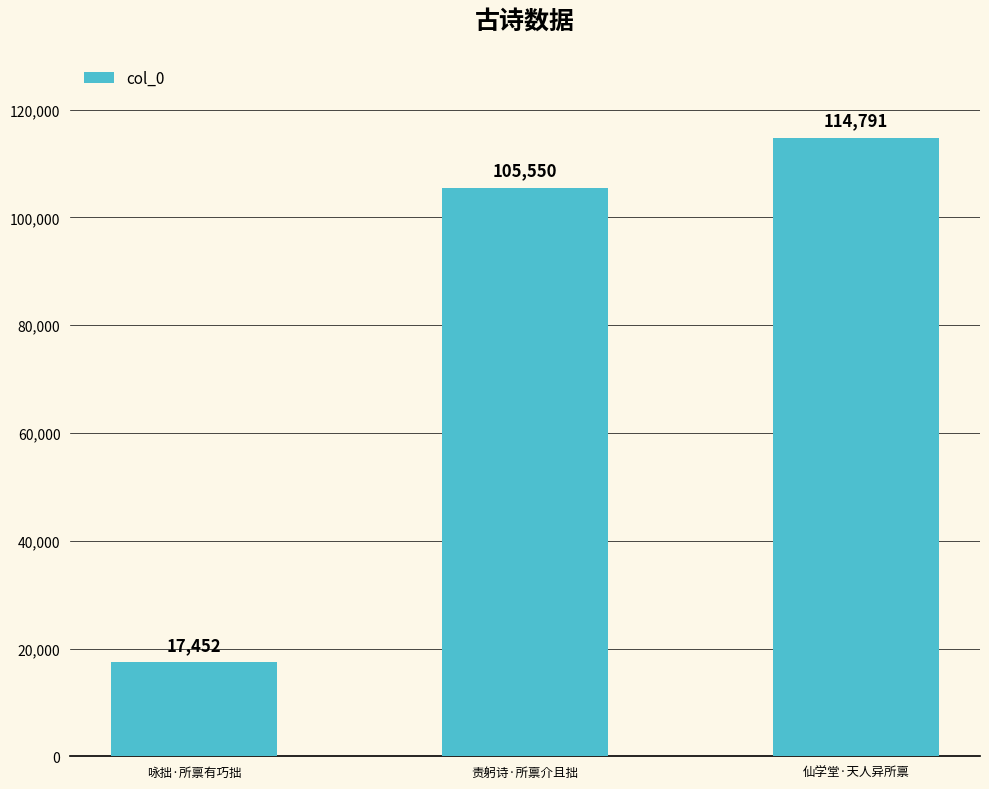

Where is the data nearest to the value 66121?

责躬诗·所禀介且拙